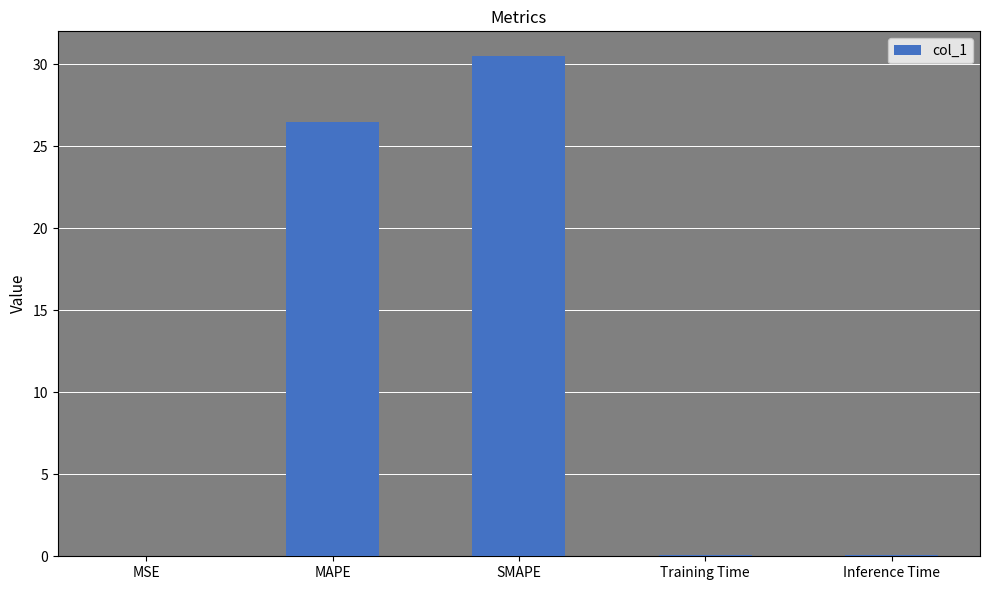

What is the maximum value shown in the chart?

30.5